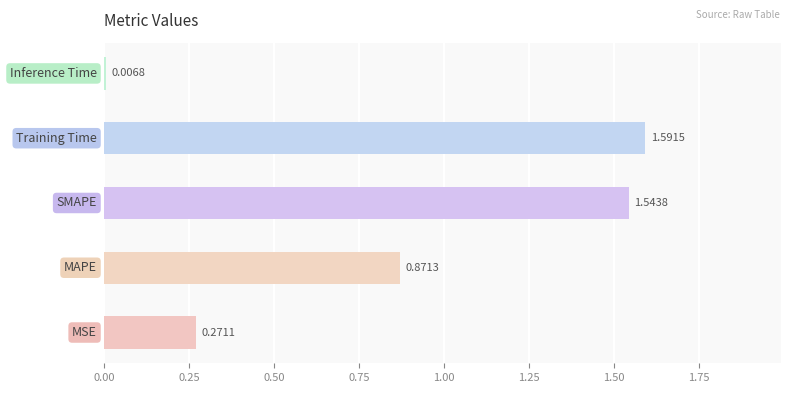

What is the sum of all values?

4.3